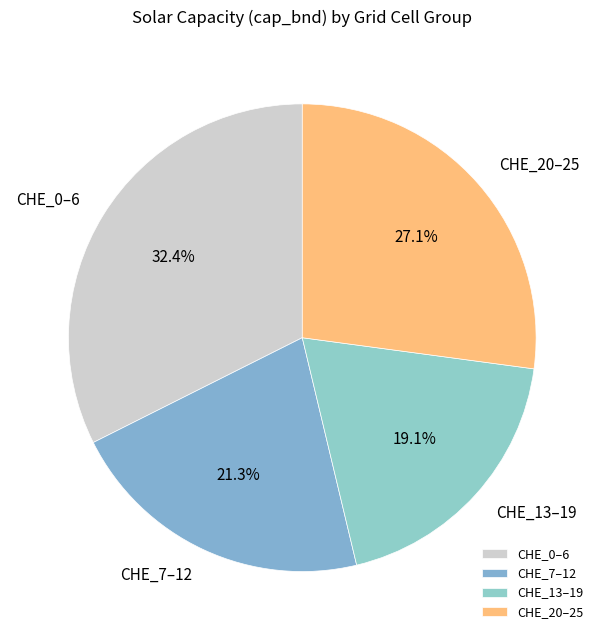

Which category has the biggest portion of the pie?

CHE_0–6